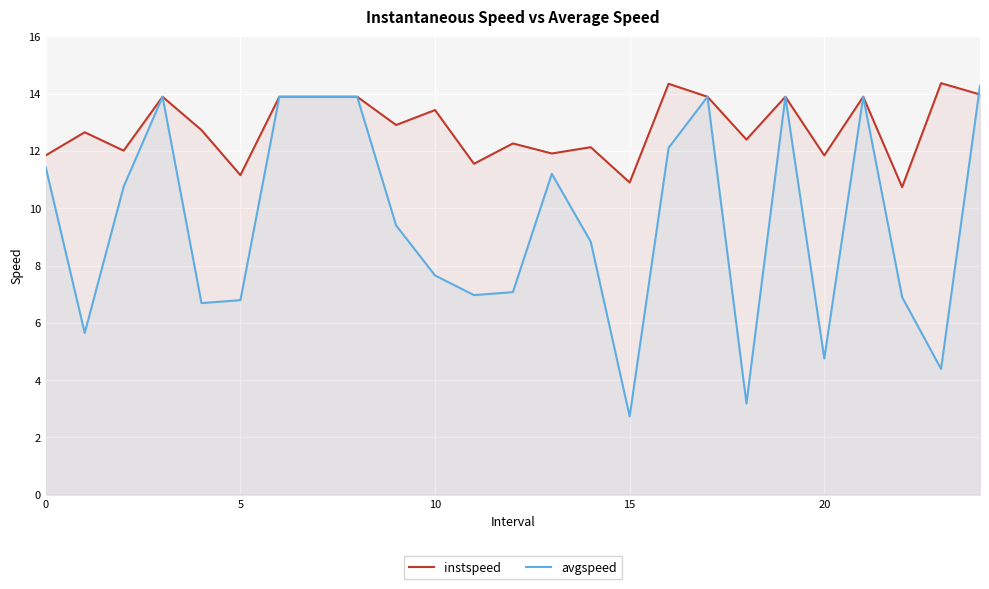

What are all the series names shown in the legend?

instspeed, avgspeed